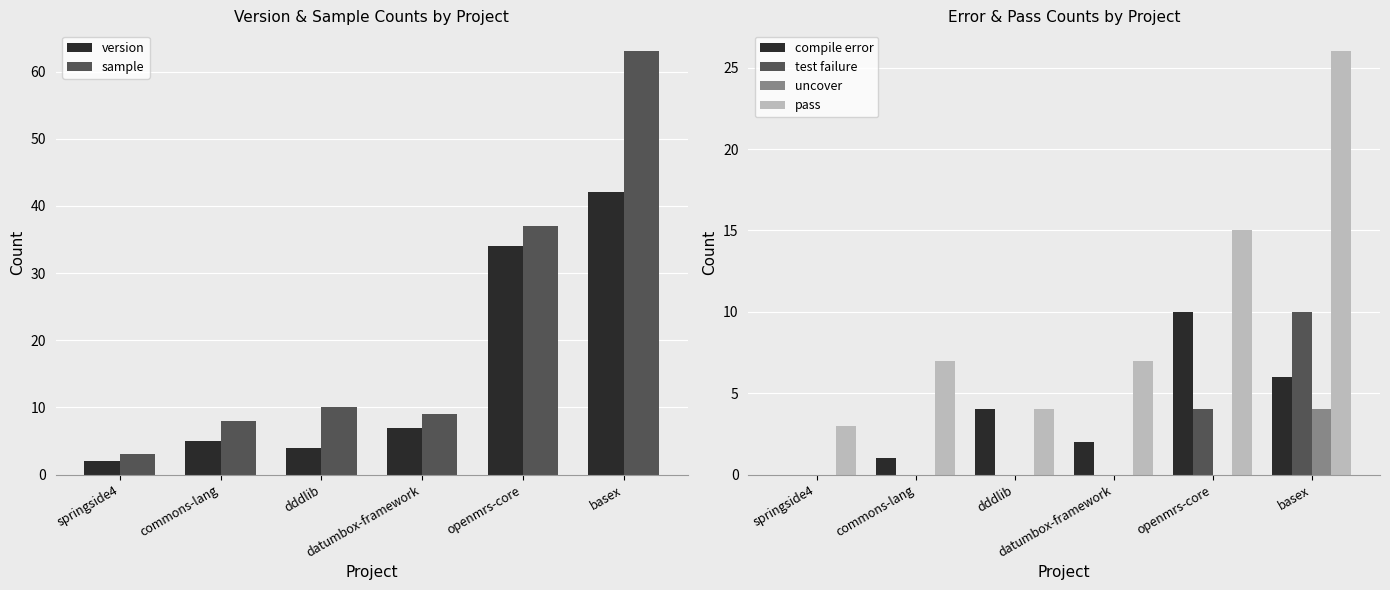

Reading left to right, extract all data points from this chart.

version: 2	5	4	7	34	42
sample: 3	8	10	9	37	63
compile error: 0	1	4	2	10	6
test failure: 0	0	0	0	4	10
uncover: 0	0	0	0	0	4
pass: 3	7	4	7	15	26